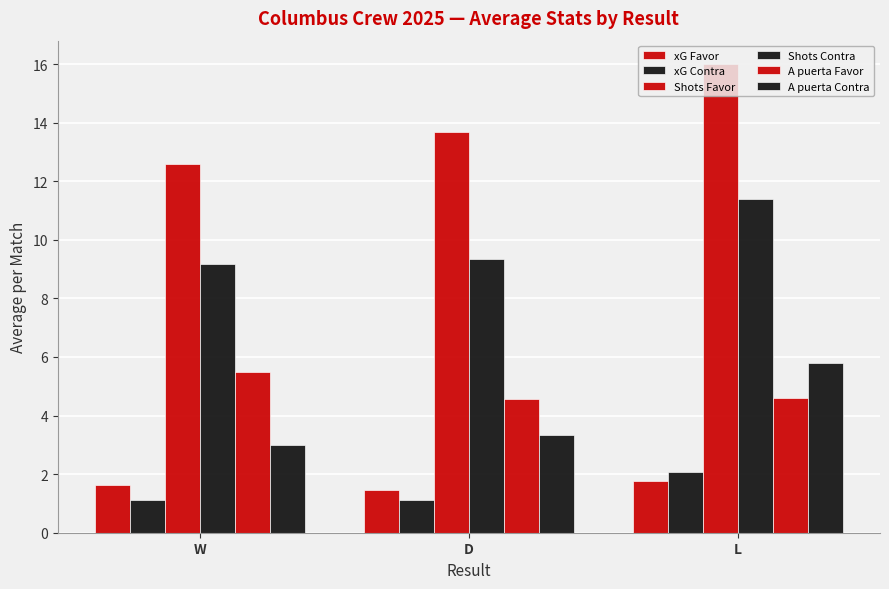

What position from the right is W?

3